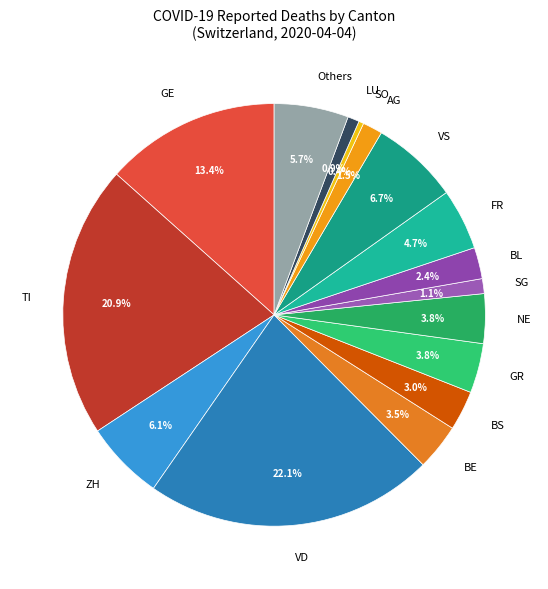

Is the sum of VS and NE greater than half?

No